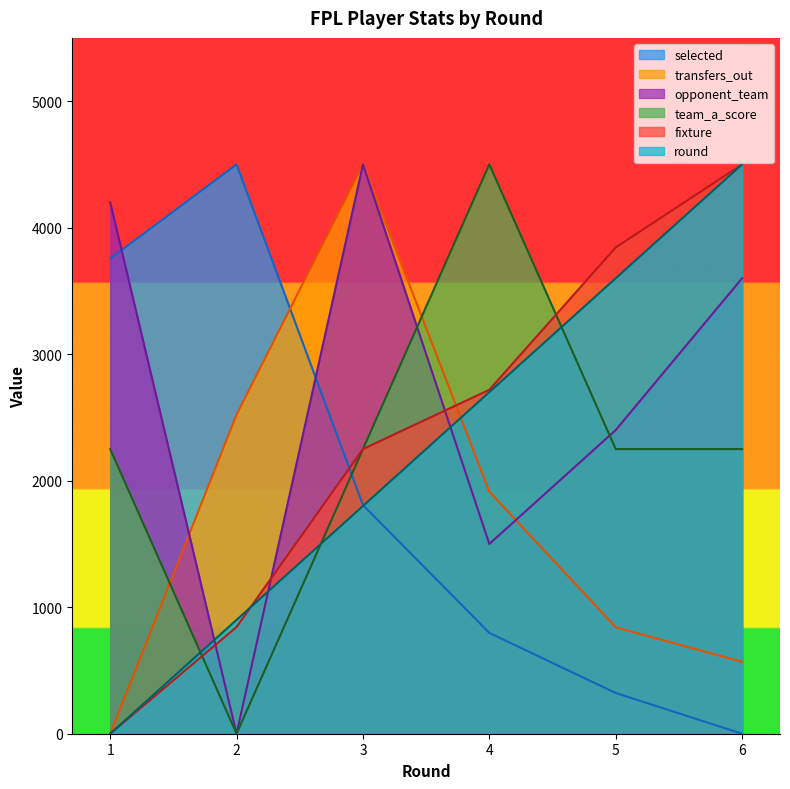

In opponent_team, how many points are higher than both neighbors (excluding endpoints)?

1